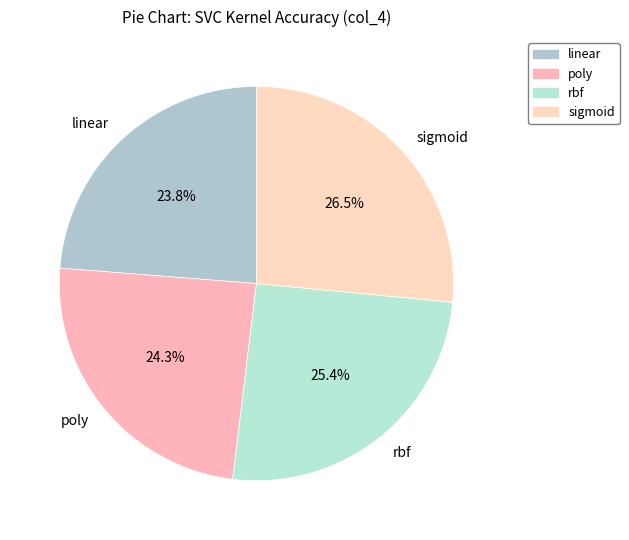

Does any single category account for the majority?

No